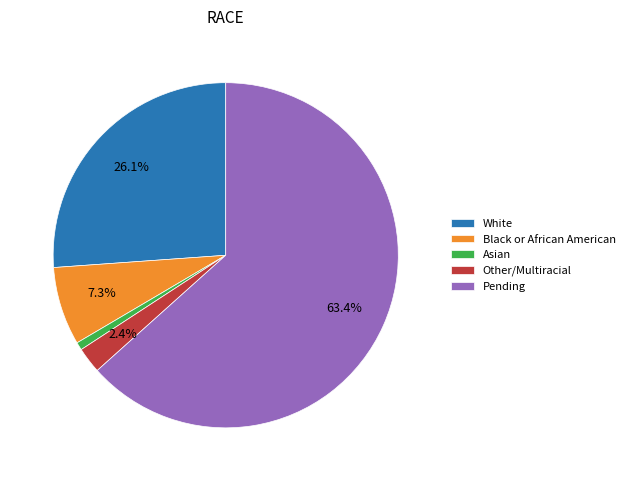

Is there any slice that represents more than half of the pie?

Yes